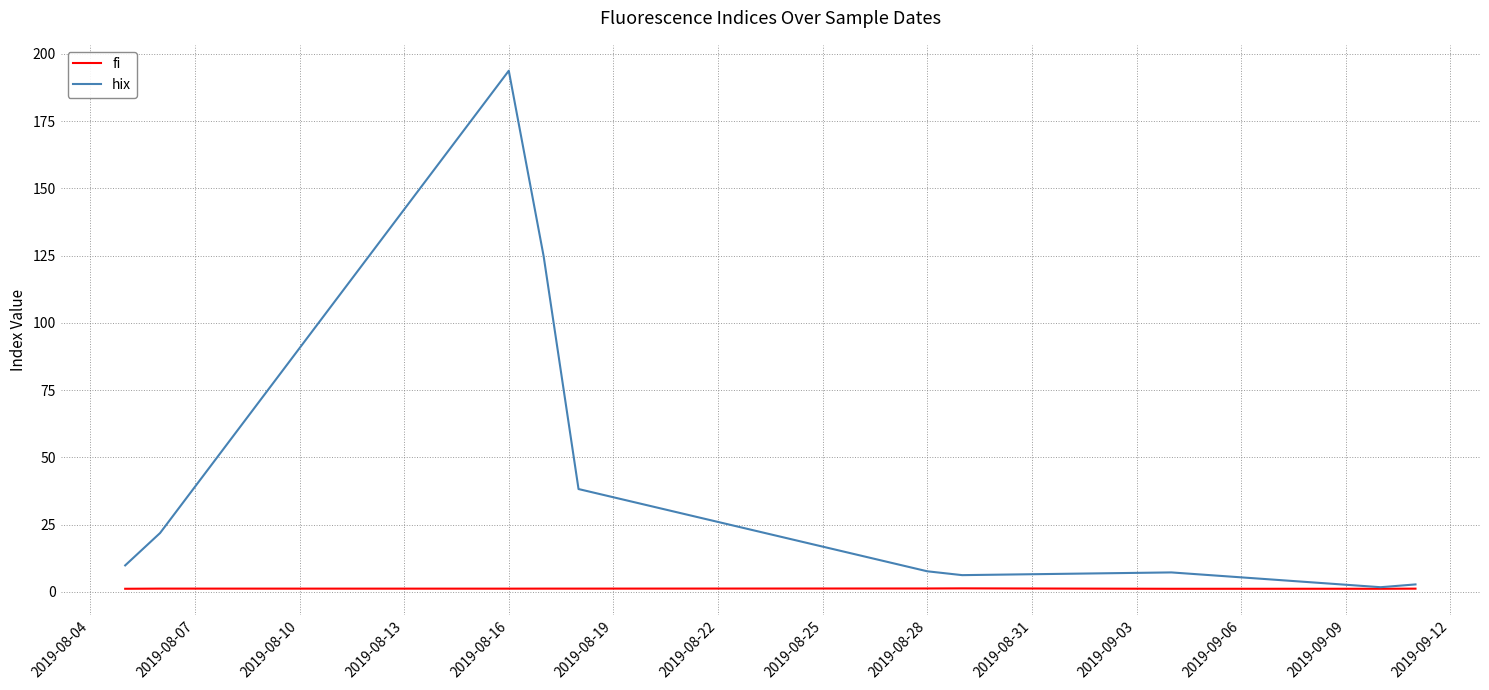

What is the greatest value displayed?

193.7